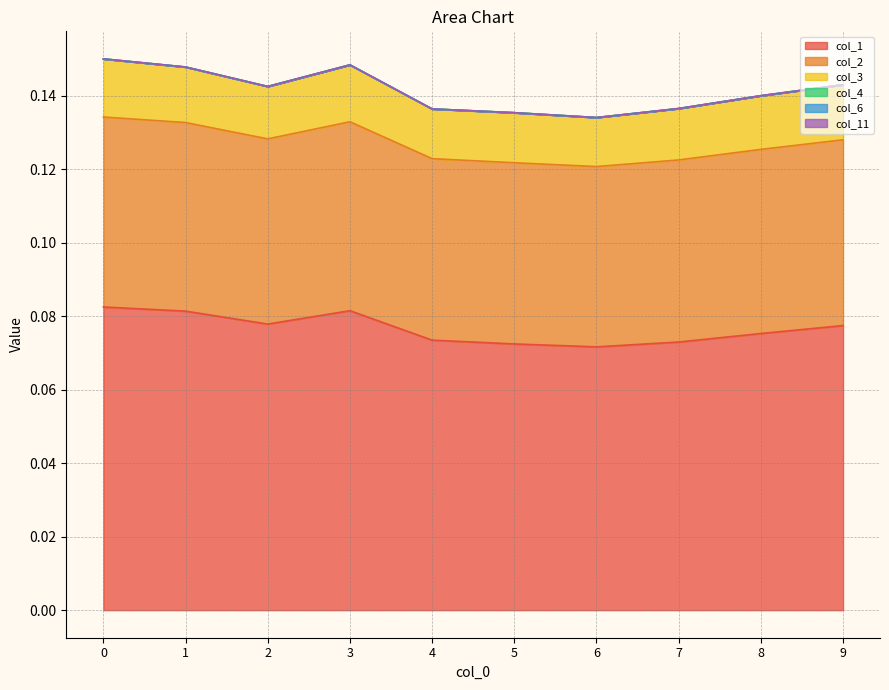

Reading right to left, list all the values displayed in this chart.

col_1: 0.1	0.1	0.1	0.1	0.1	0.1	0.1	0.1	0.1	0.1
col_2: 0.1	0.1	0.0	0.0	0.0	0.0	0.1	0.1	0.1	0.1
col_3: 0.0	0.0	0.0	0.0	0.0	0.0	0.0	0.0	0.0	0.0
col_4: 0.0	0.0	0.0	0.0	0.0	0.0	0.0	0.0	0.0	0.0
col_6: 0.0	0.0	0.0	0.0	0.0	0.0	0.0	0.0	0.0	0.0
col_11: 0.0	0.0	0.0	0.0	0.0	0.0	0.0	0.0	0.0	0.0